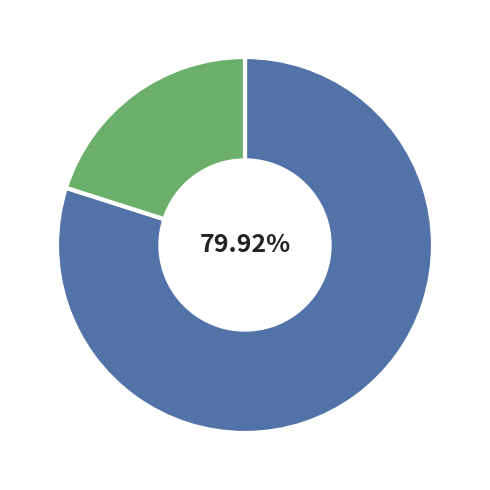

To the nearest percent, what is the difference between the largest and smallest slice percentages?

60%